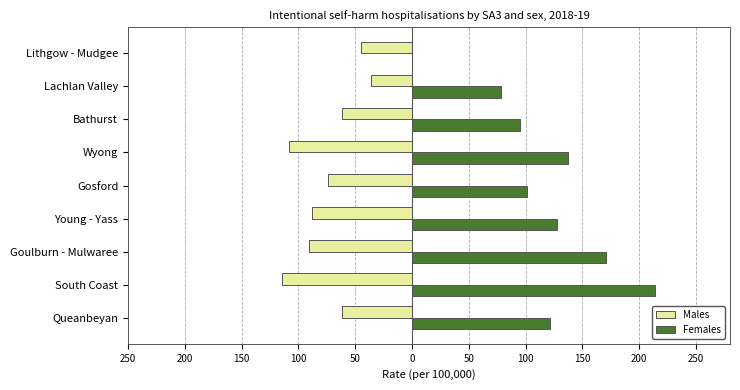

Rank the series by their maximum value, from lowest to highest.

Males, Females